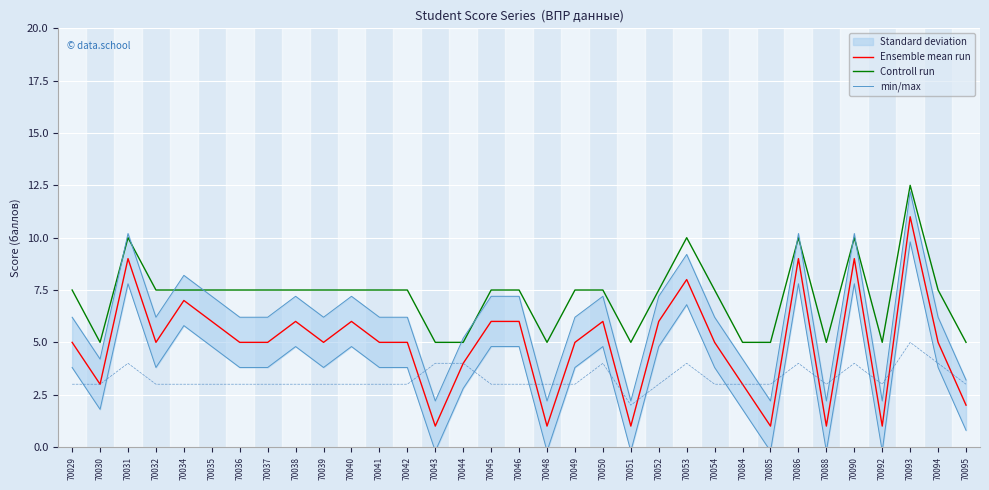

Does the chart display data point markers on the line(s)?

No